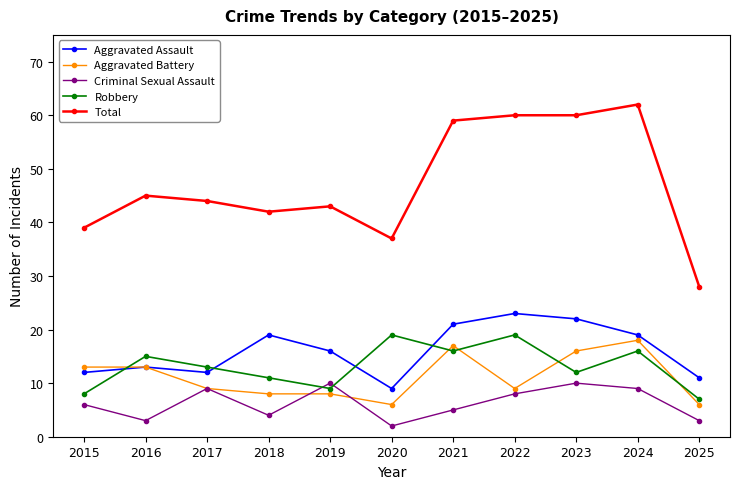

Does the chart display data point markers on the line(s)?

Yes